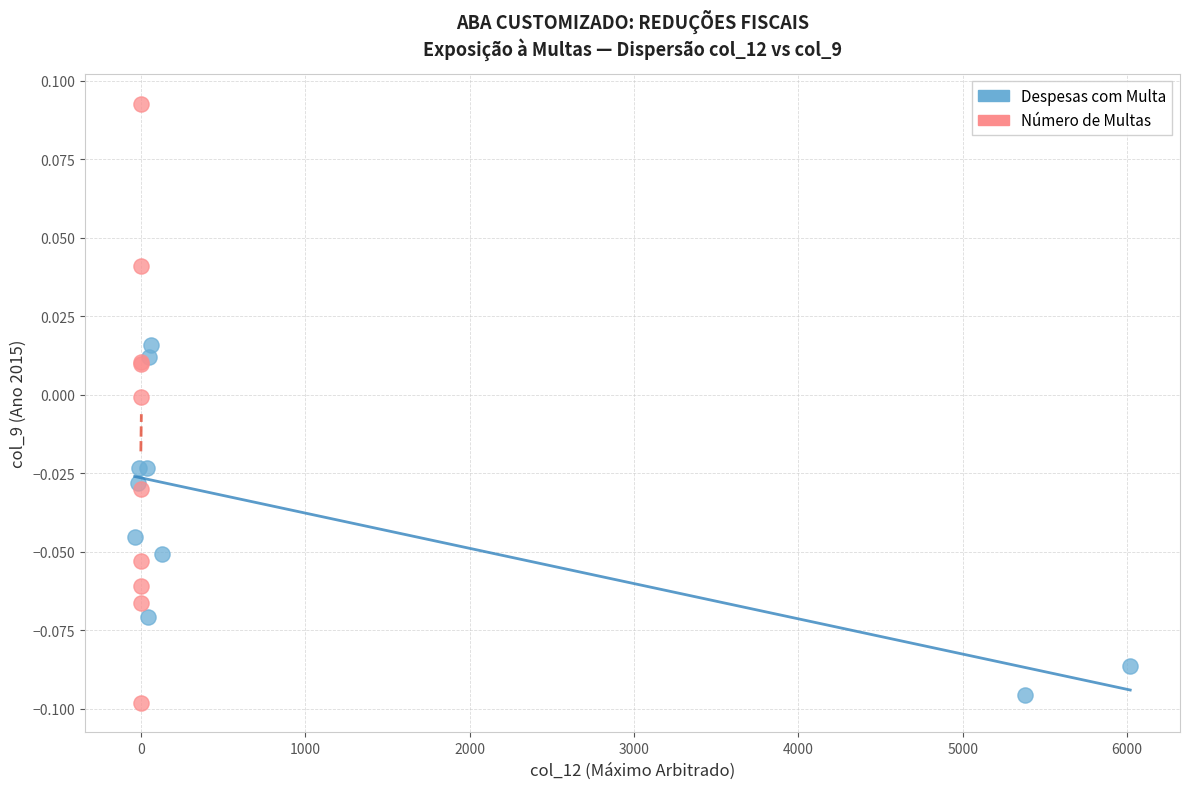

What are all the series names shown in the legend?

Despesas com Multa, Número de Multas